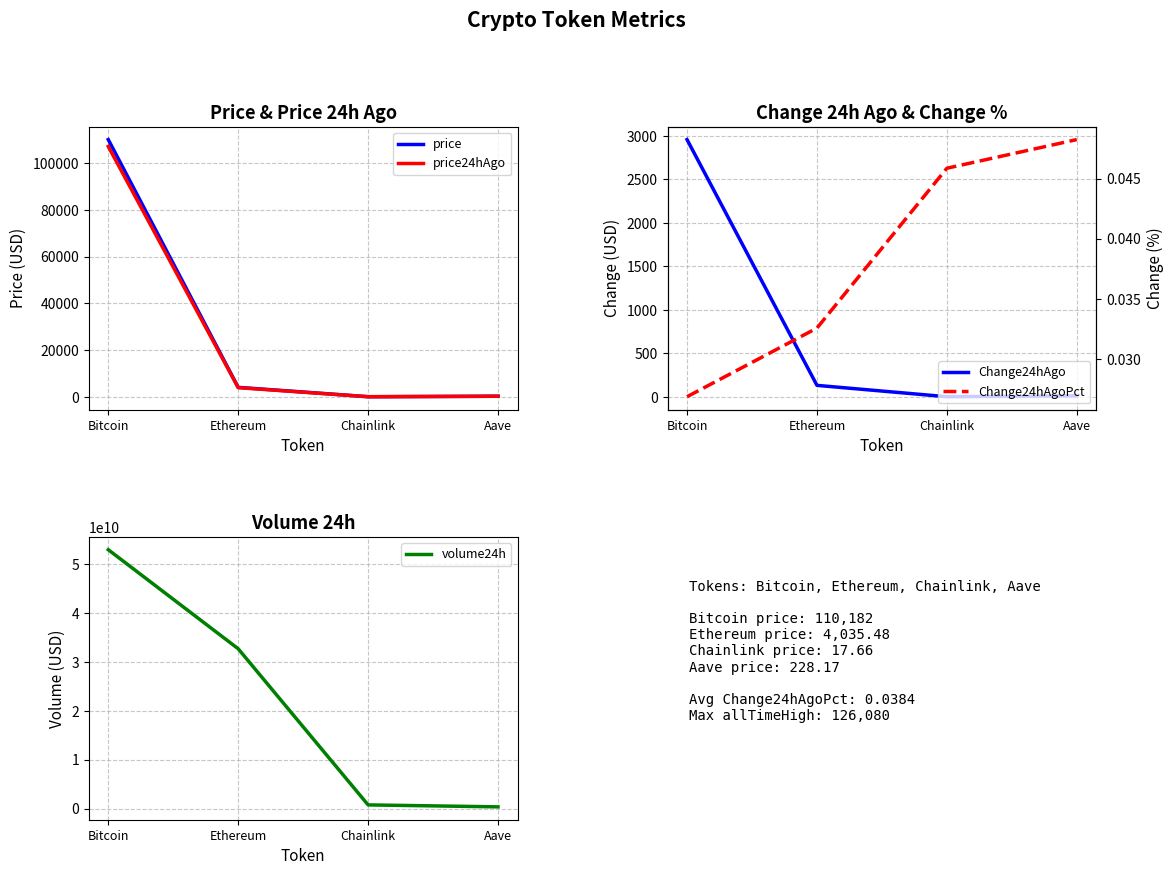

At which category is the sum across all series the highest?

Bitcoin